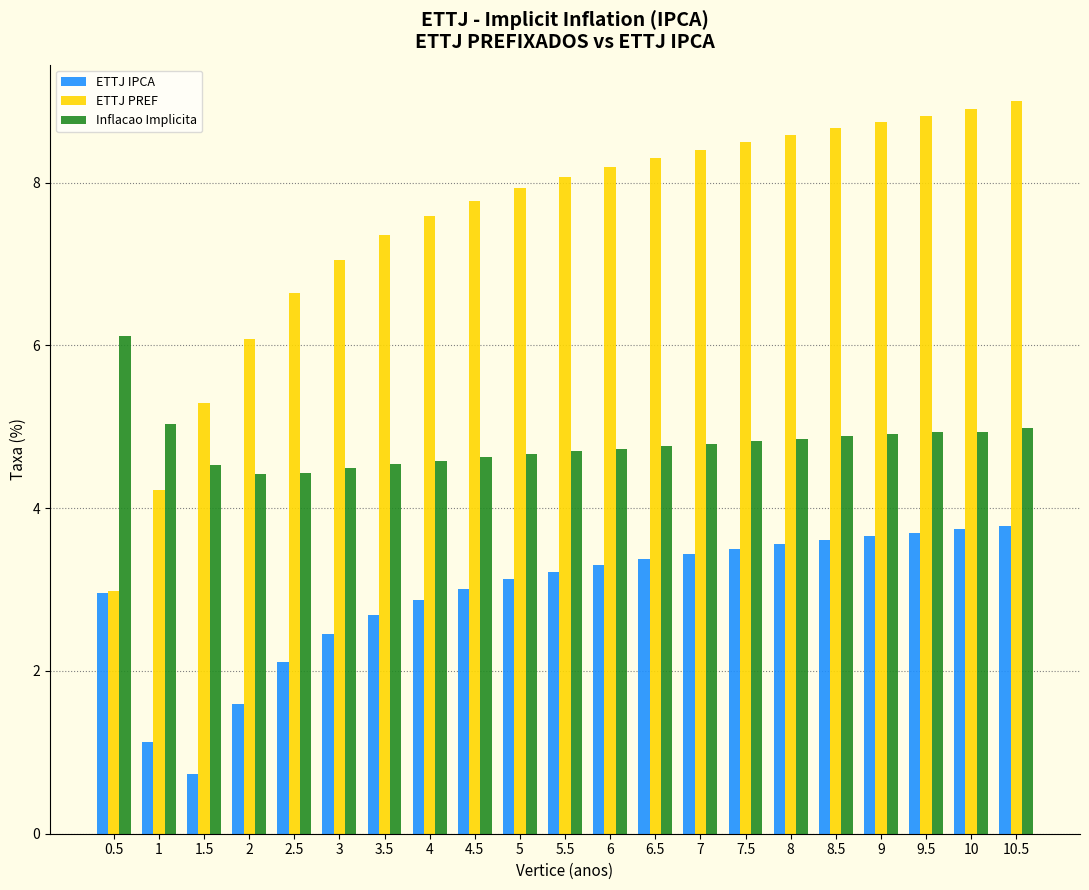

What is the difference between the maximum and minimum values in the ETTJ PREF series?

6.0